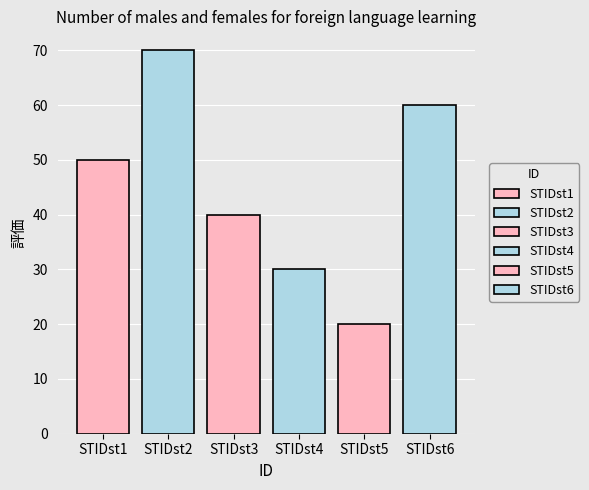

How many bars are there in total?

6